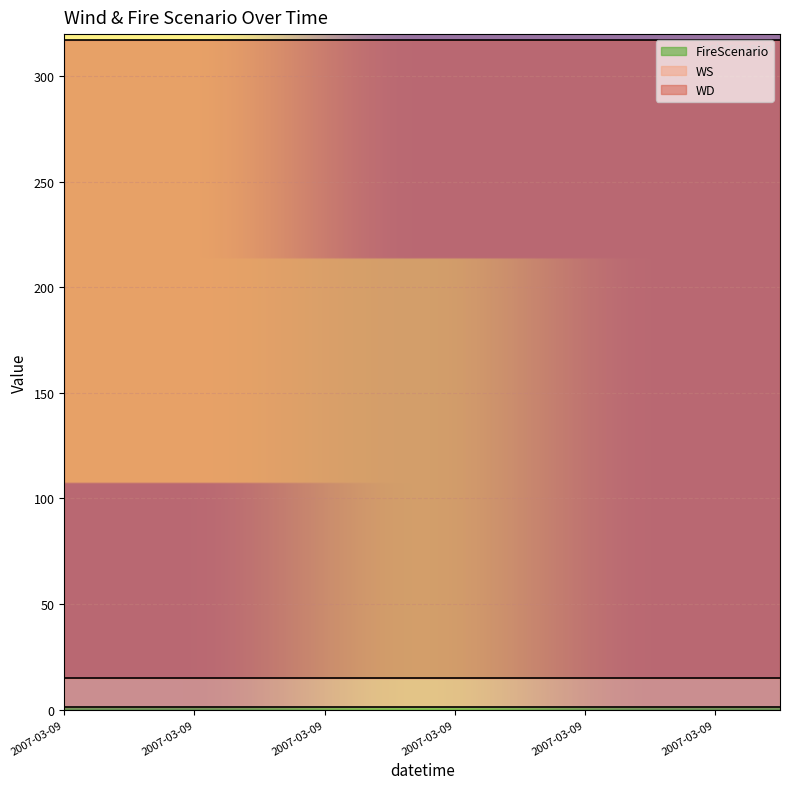

Which category has the highest value across all series?

2007-03-09